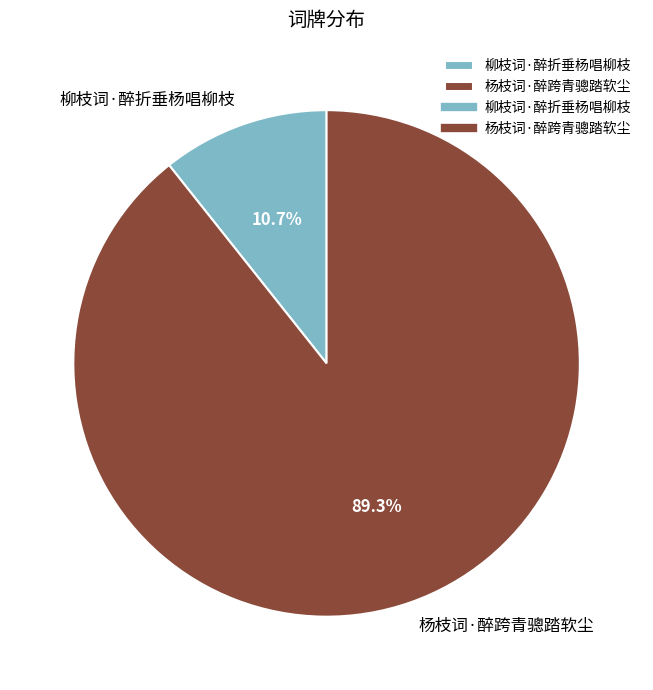

Do 柳枝词·醉折垂杨唱柳枝 and 杨枝词·醉跨青骢踏软尘 together represent more than half of the pie?

Yes